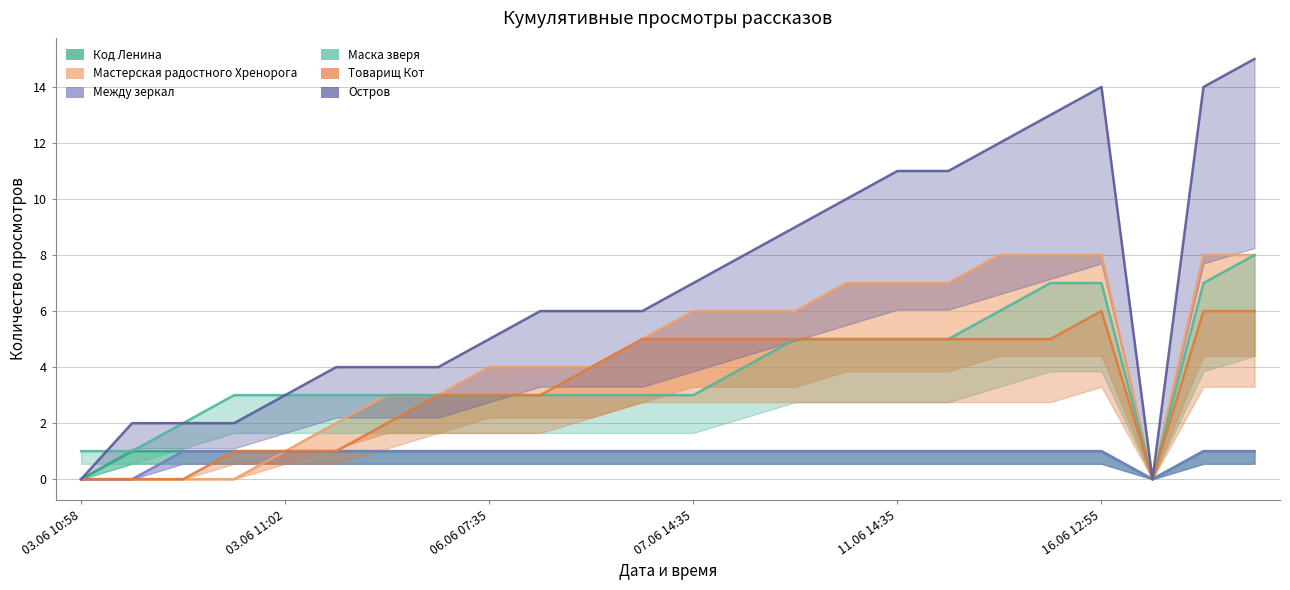

How many lines are shown in the chart?

6